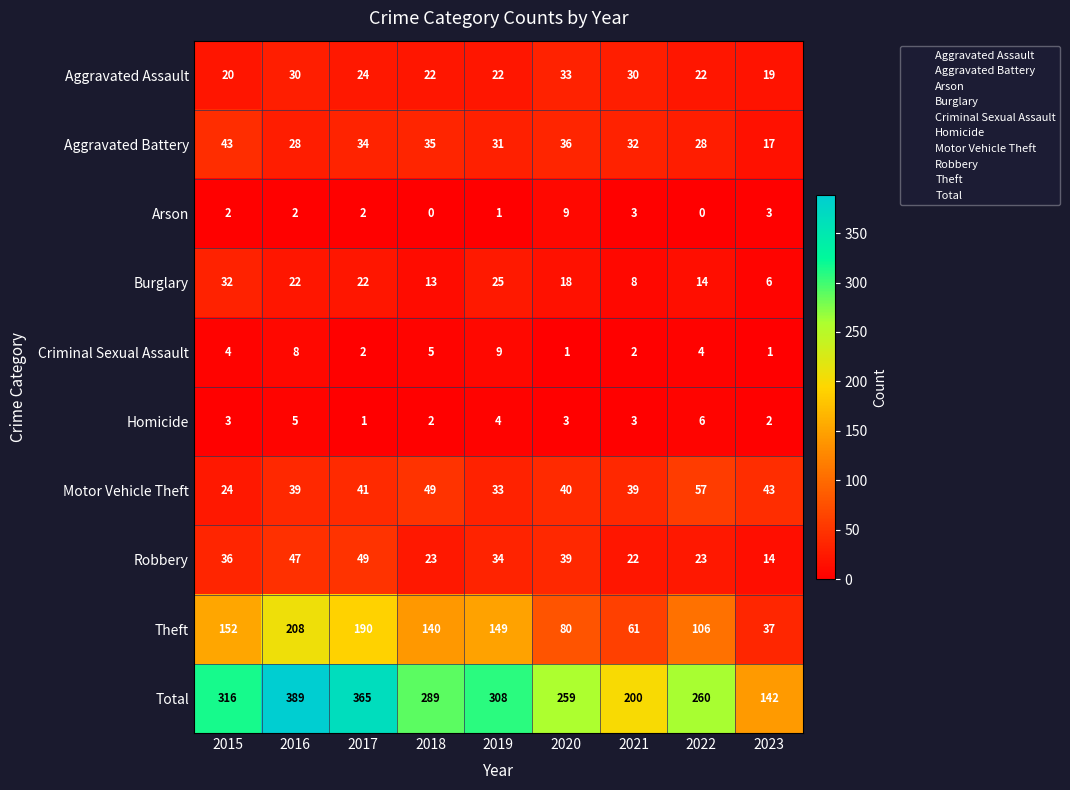

What is the difference between the highest and lowest values at 2022?

260